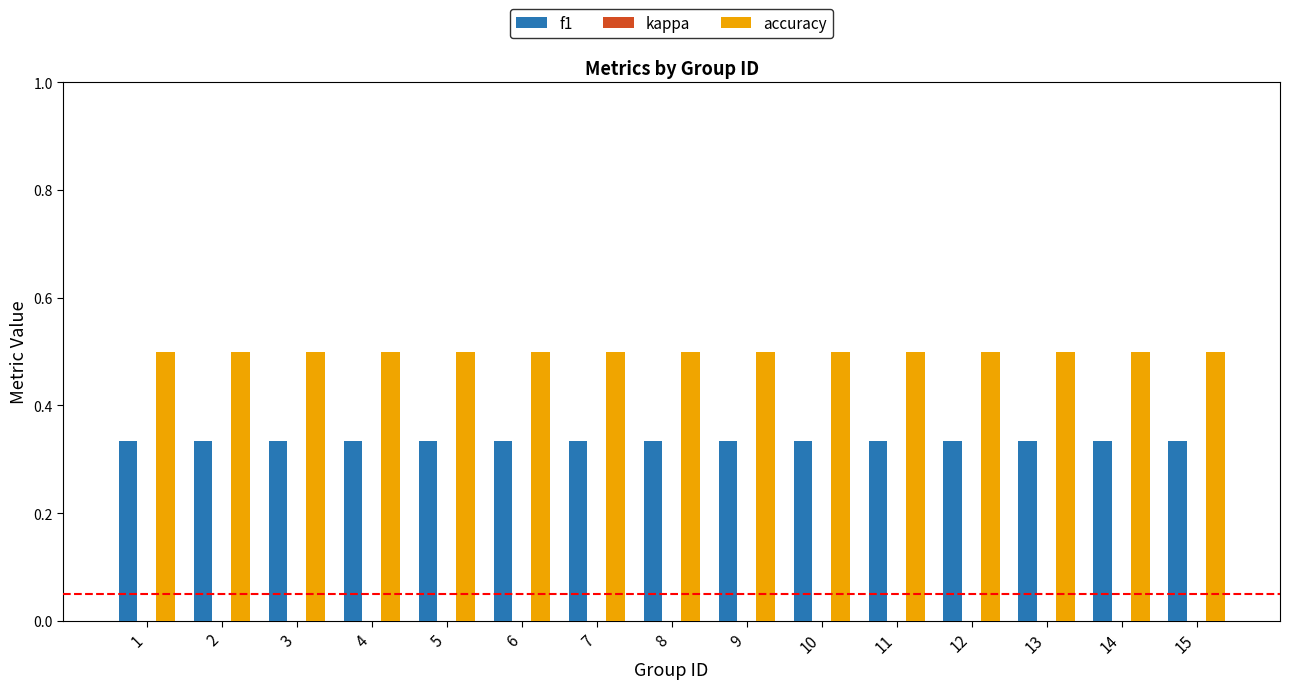

What is the total value across all series at 5?

0.8